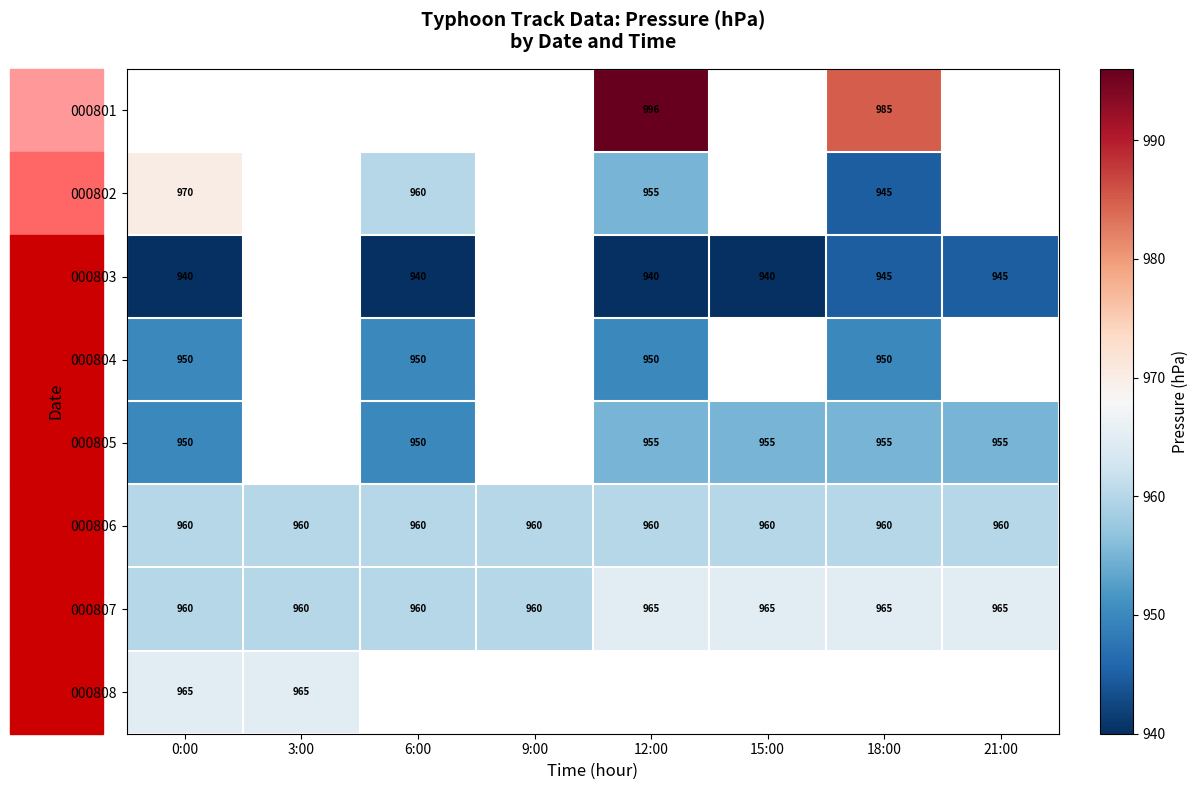

The value of 000803 at 0:00 is 650. True or false?

False